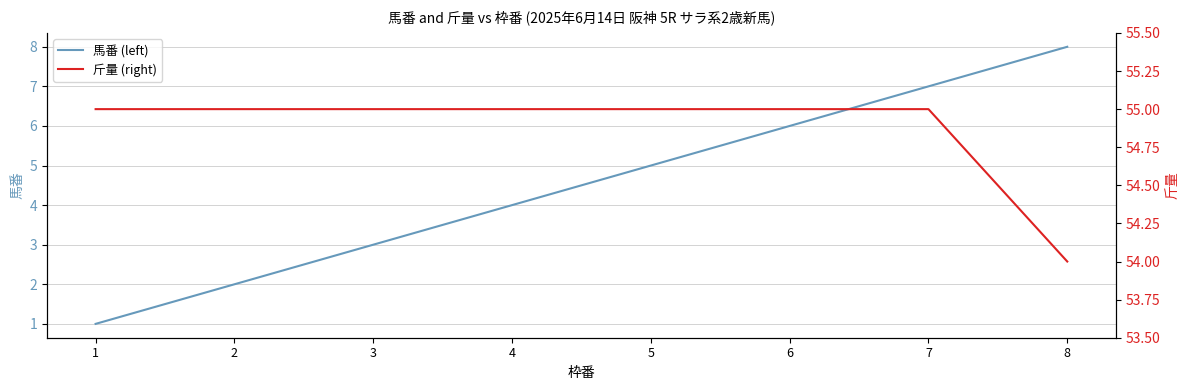

How many lines are shown in the chart?

2